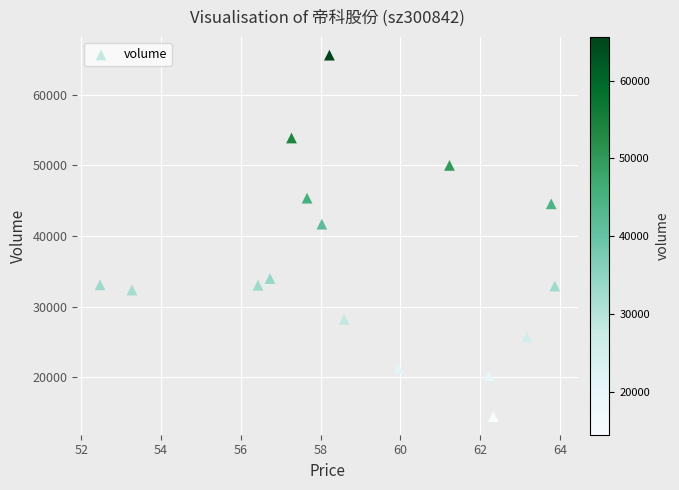

What is the range of Y values (max minus min)?

51150